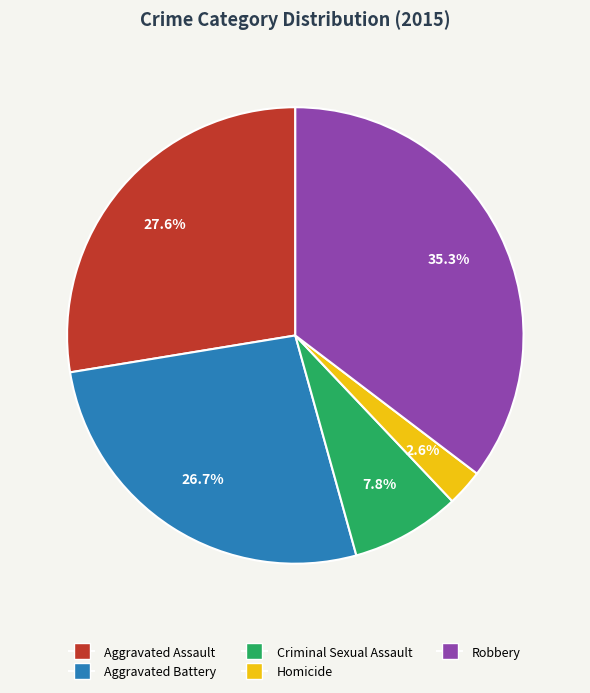

Does Aggravated Assault represent more than half of the total?

No